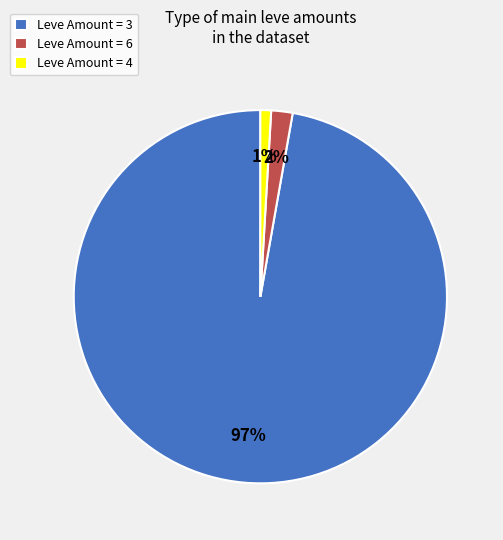

The Leve Amount = 6 slice represents 2% of the pie. True or false?

True